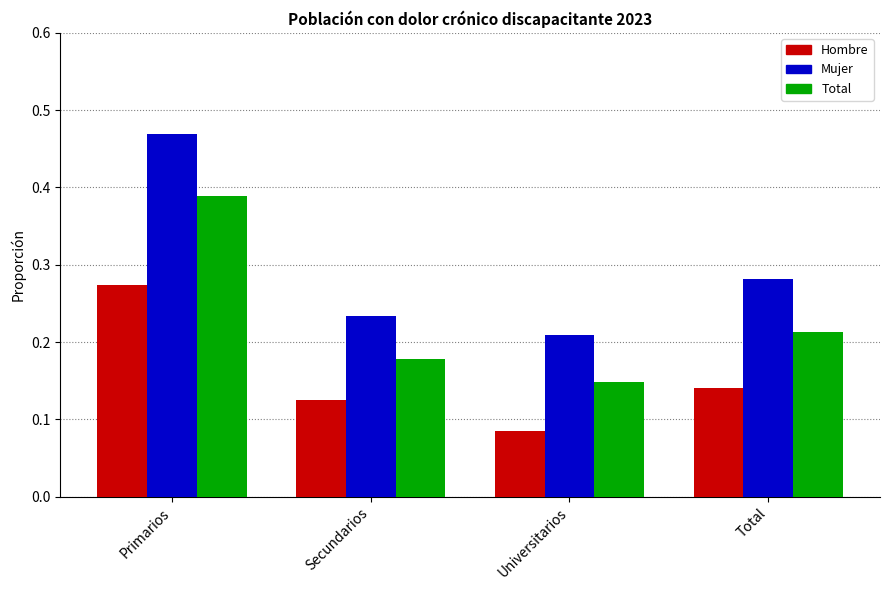

List the labels in order of Hombre value, smallest first.

Universitarios, Secundarios, Total, Primarios